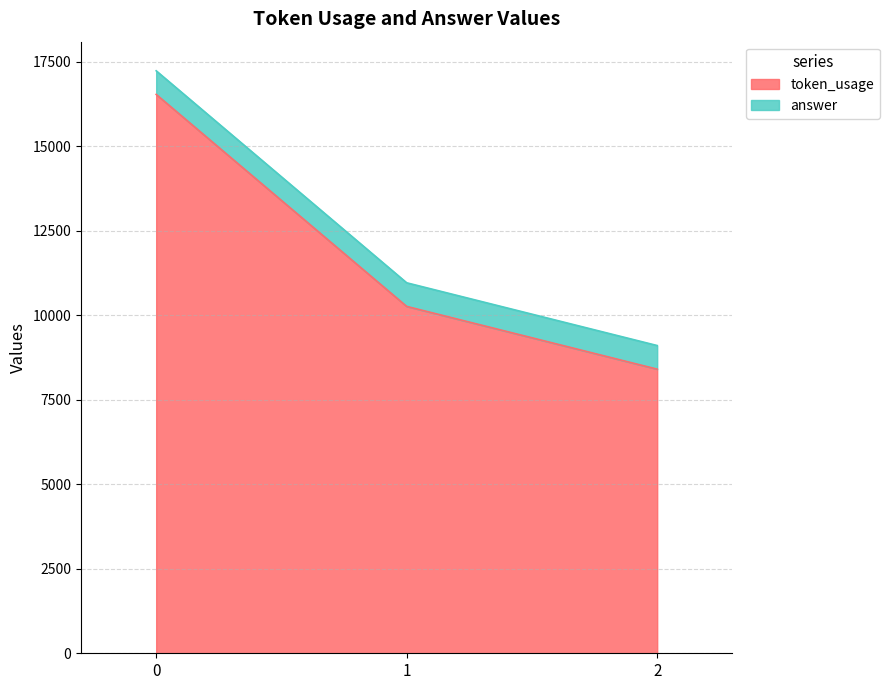

Count the values in the range 8404 to 16531.

3